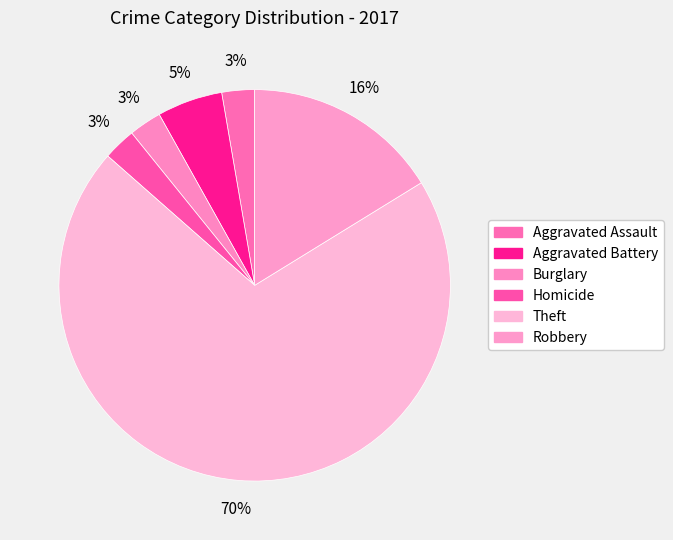

Count the number of slices in the pie.

6